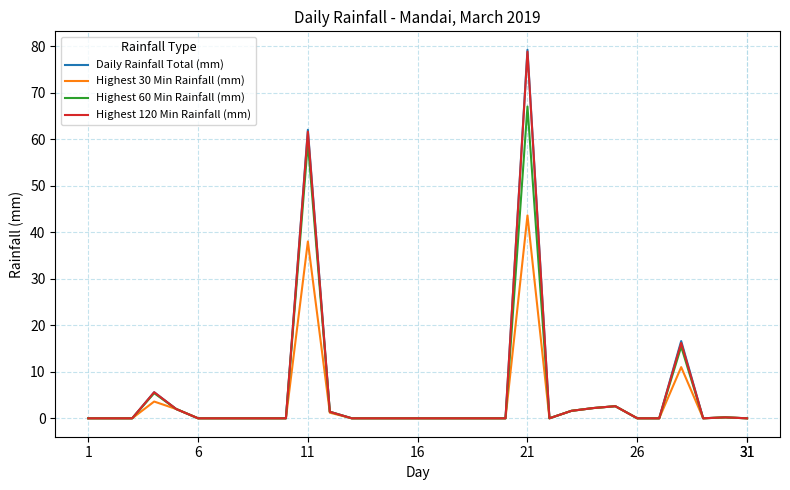

What is the highest value of the Highest 60 Min Rainfall (mm) series?

67.0